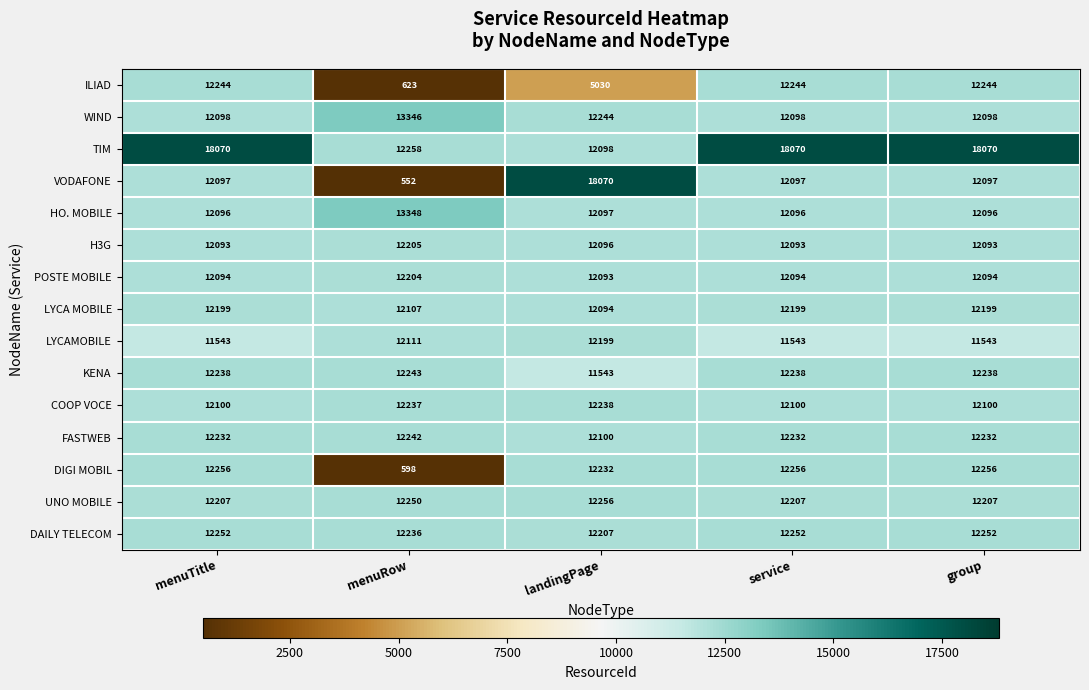

At how many categories does at least one series exceed 4202?

5